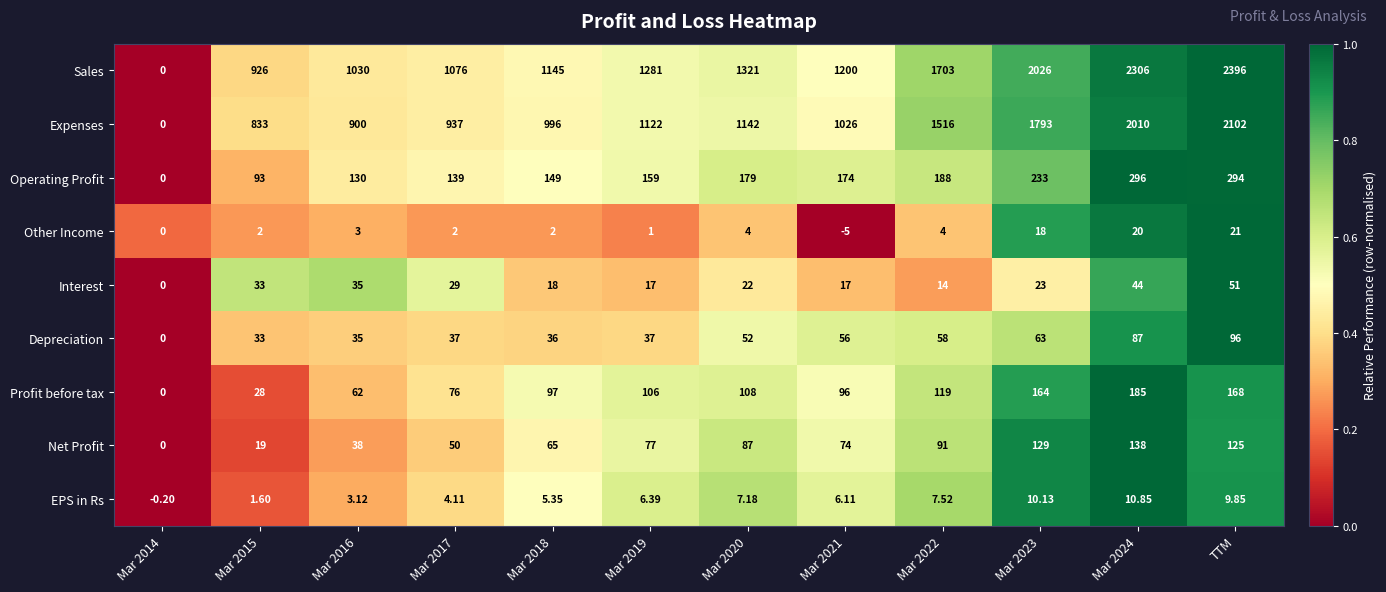

Between Mar 2017 and Mar 2021, which series saw the biggest shift?

Sales